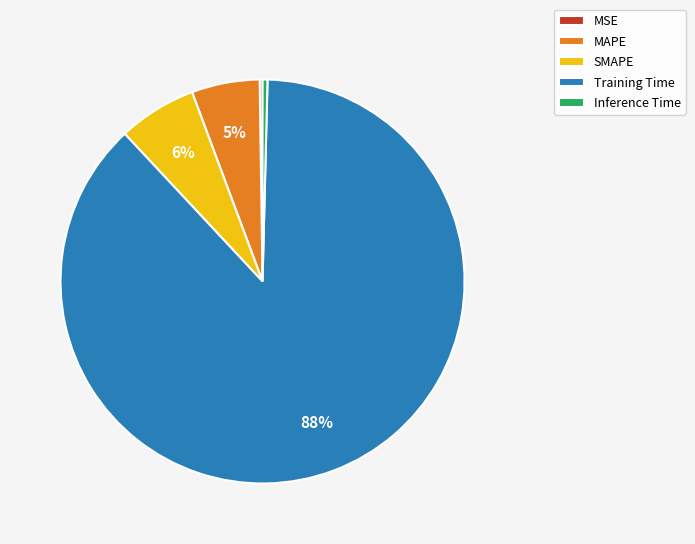

Which slice is the largest?

Training Time